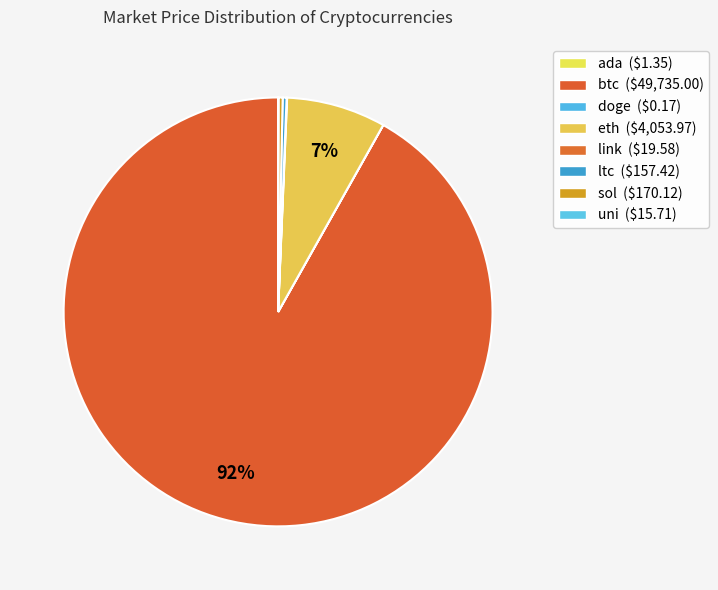

Which slice is the largest?

btc